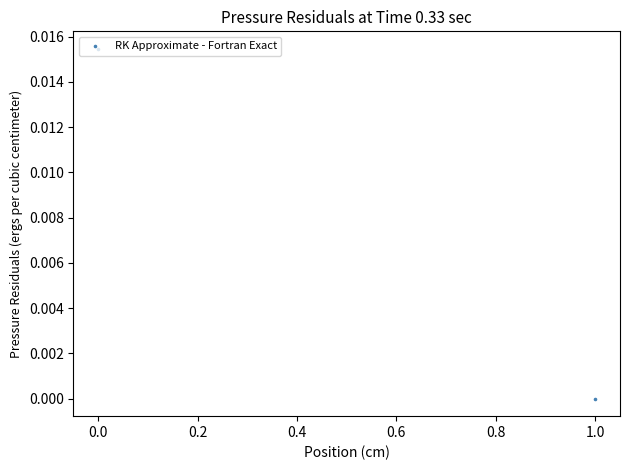

Between −0.2 and 0.0, which is larger?

−0.2